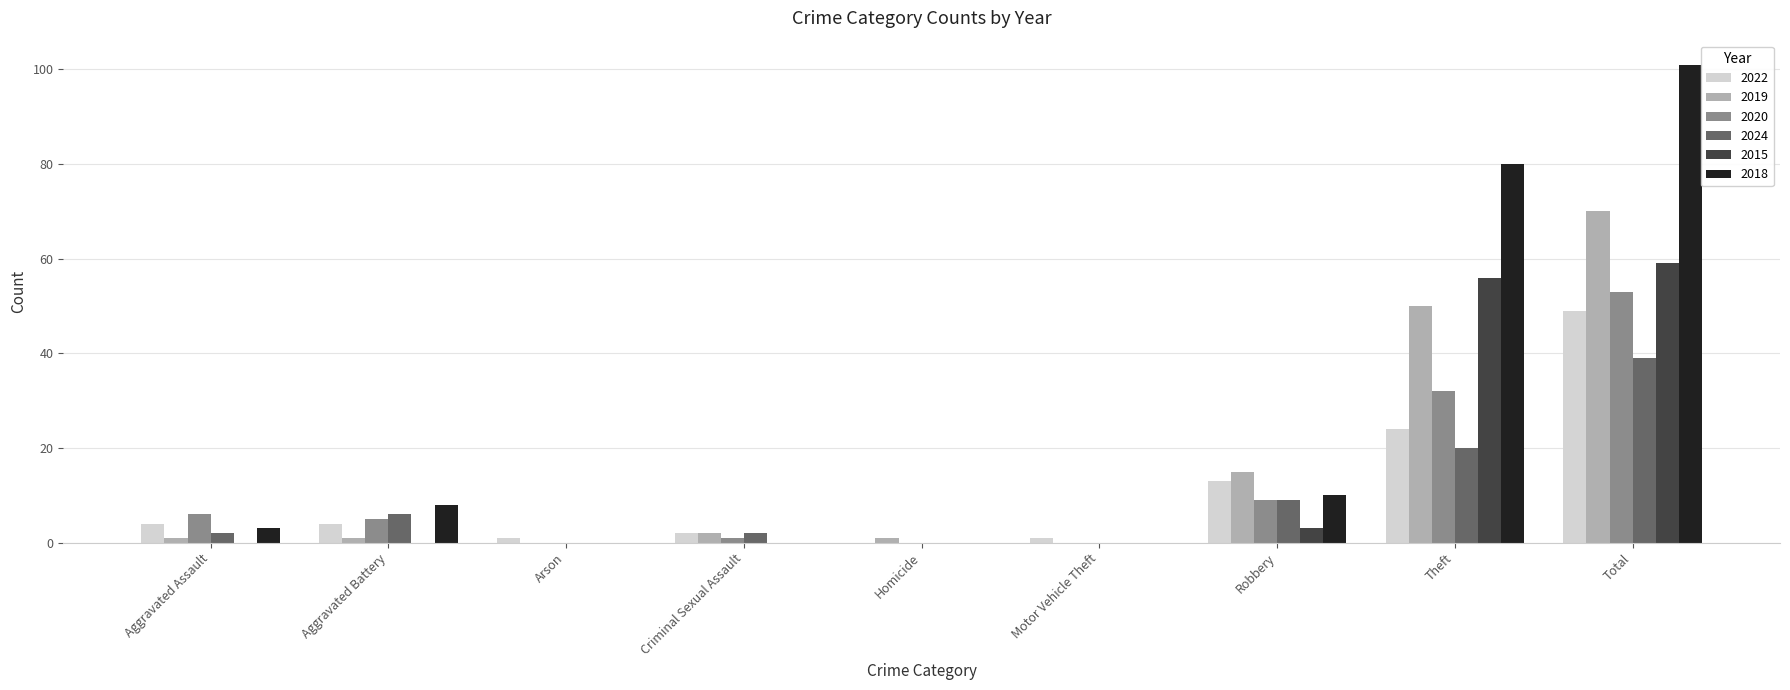

At which category is the sum across all series the highest?

Total